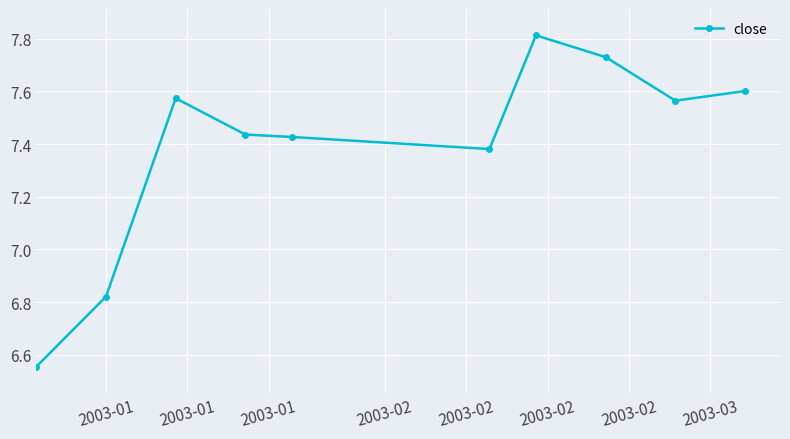

What is the maximum value shown in the chart?

7.8